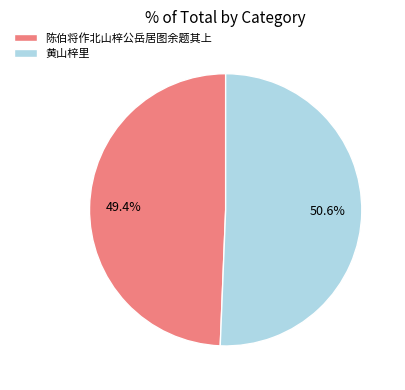

What is the majority slice?

黄山梓里